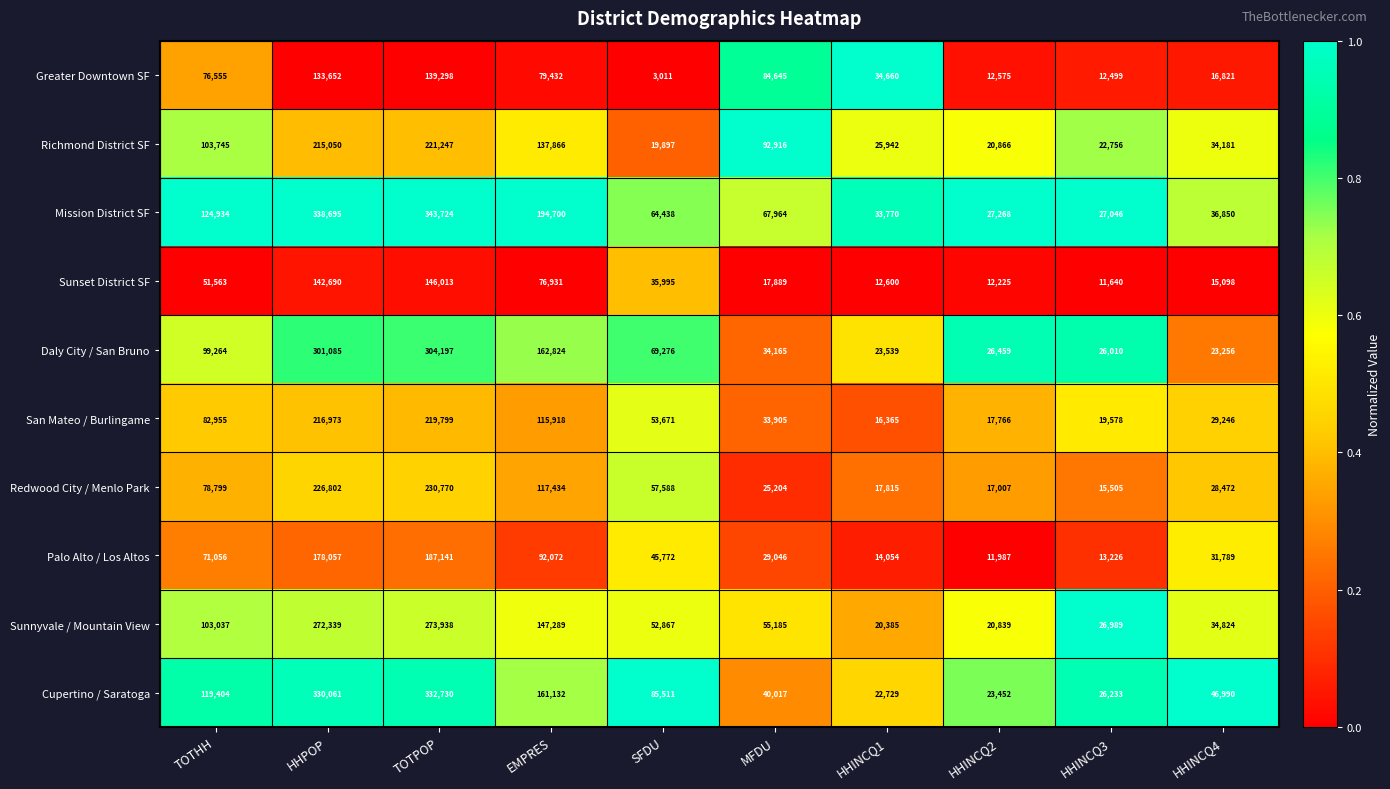

Where does the Richmond District SF series first go above 92916?

TOTHH